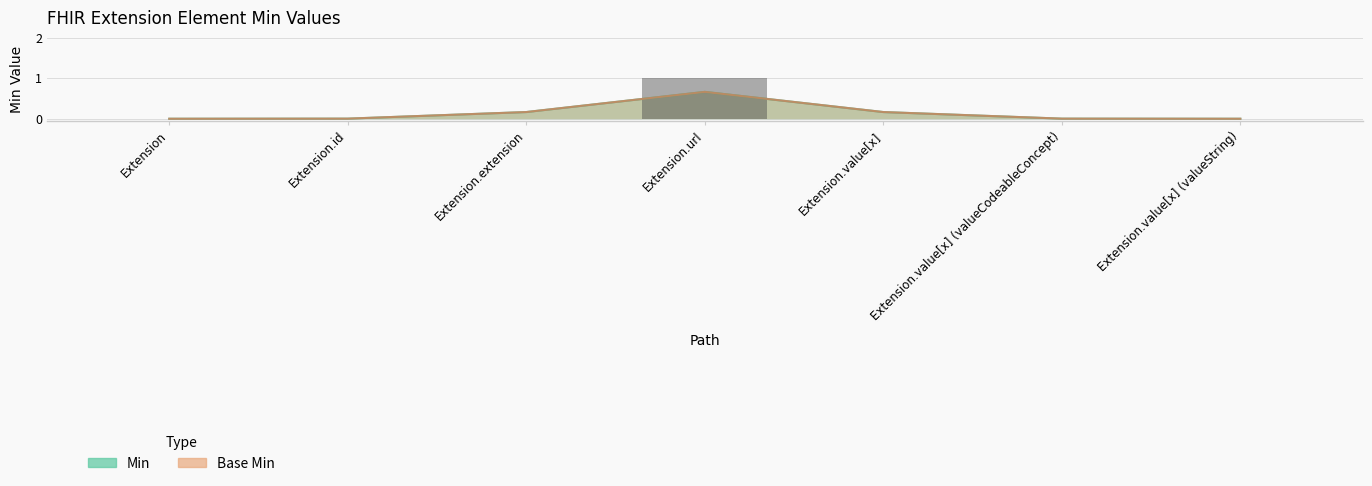

What are all the series names shown in the legend?

Min, Base Min